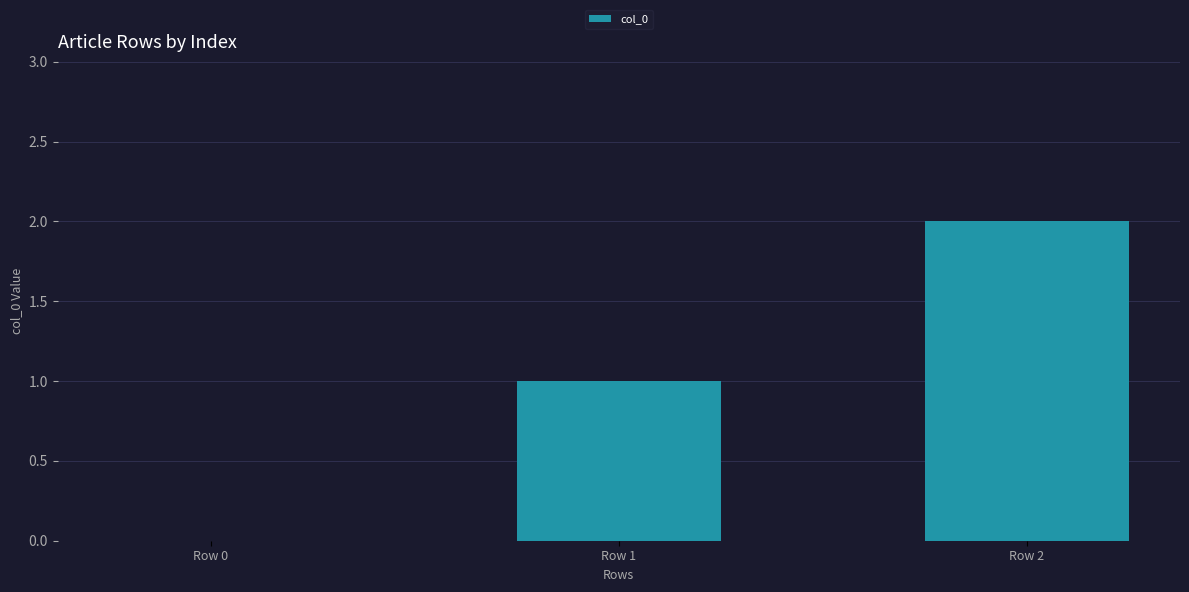

True or false: the data shows 2 at Row 1.

False